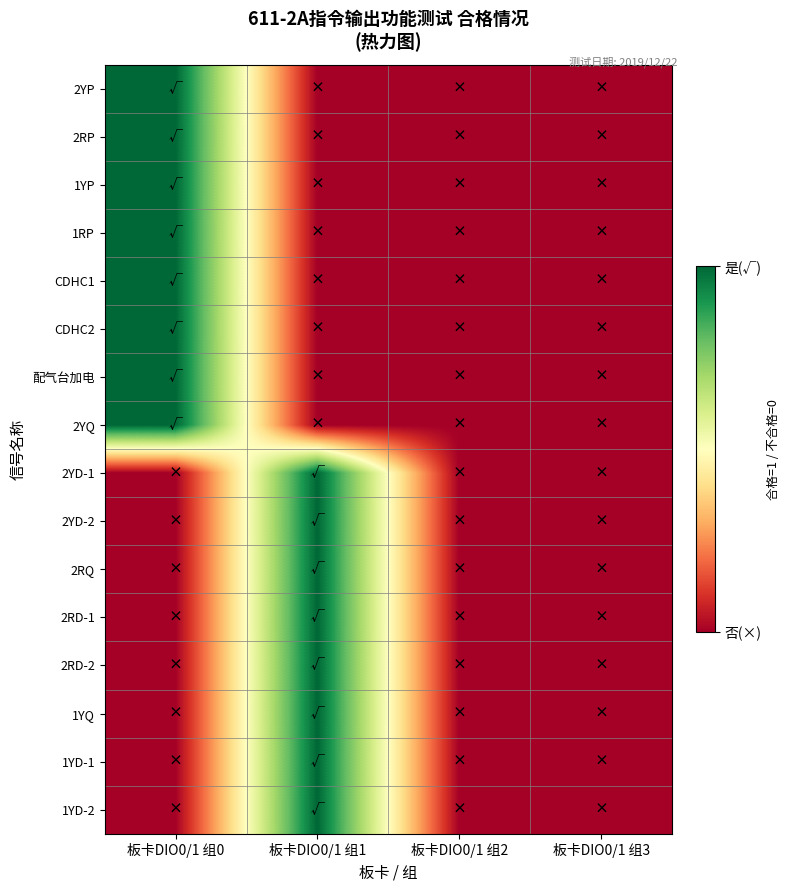

Which series has the largest range (max minus min)?

2YP